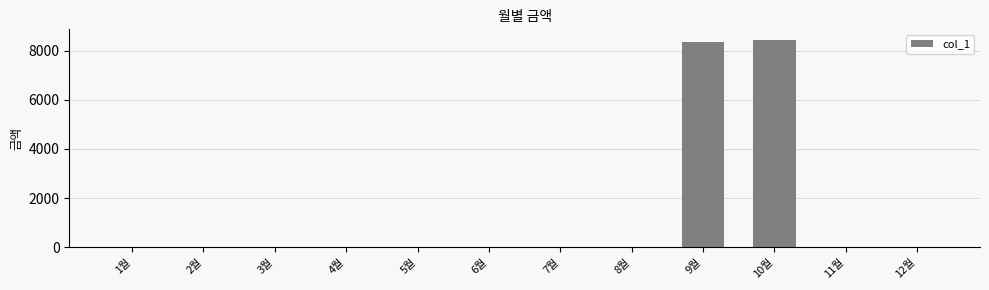

The value at 11월 is 0. True or false?

True